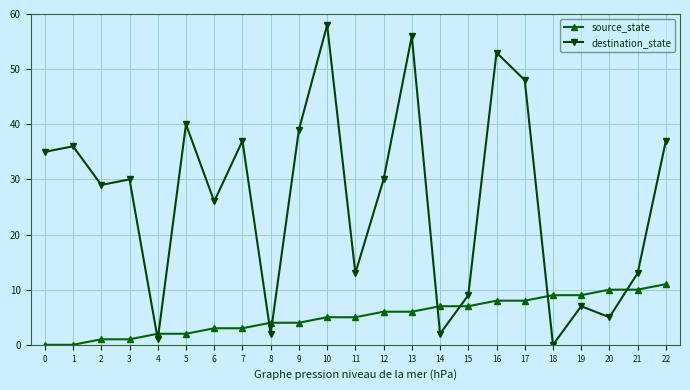

How many distinct data groups are displayed?

2